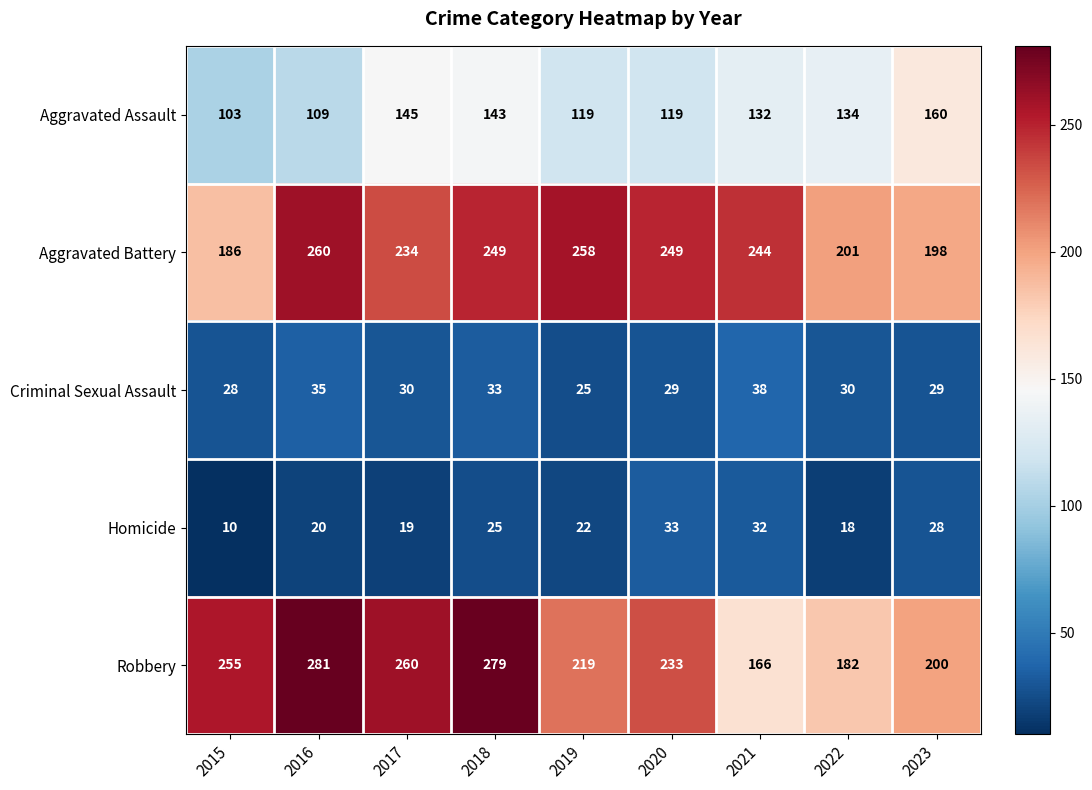

At which label is Aggravated Battery closest to 223?

2017